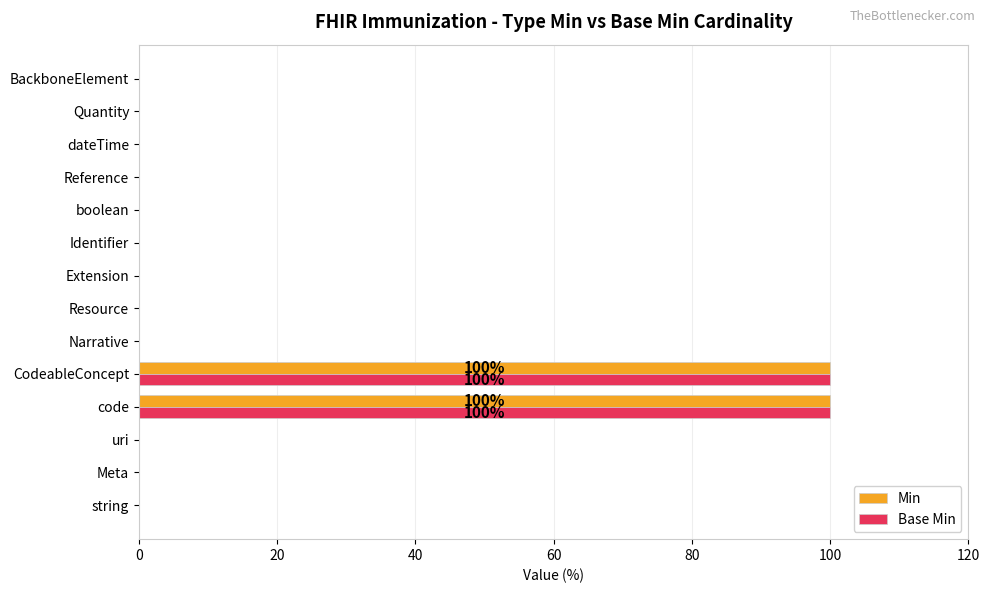

The Min series shows 0 at Reference. True or false?

True